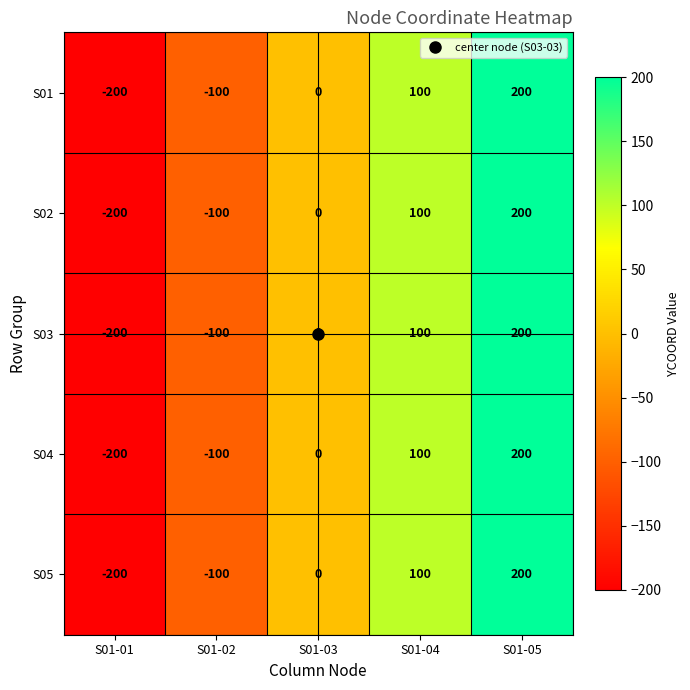

What is the approximate value of S04 at S01-02?

-100